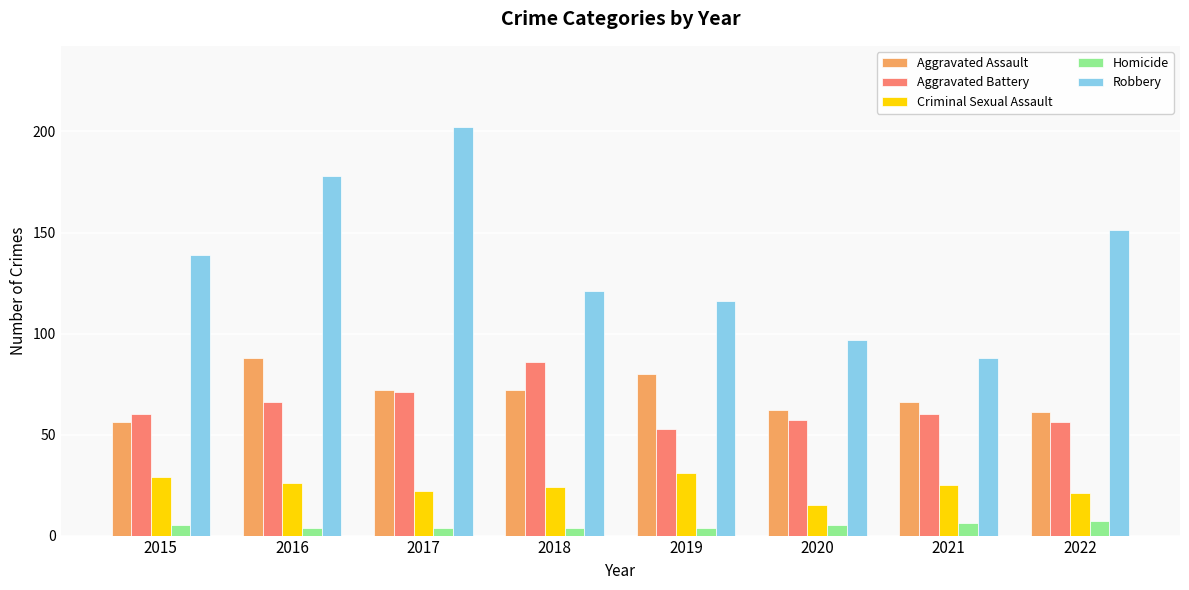

What is the sum of all Aggravated Assault values?

557